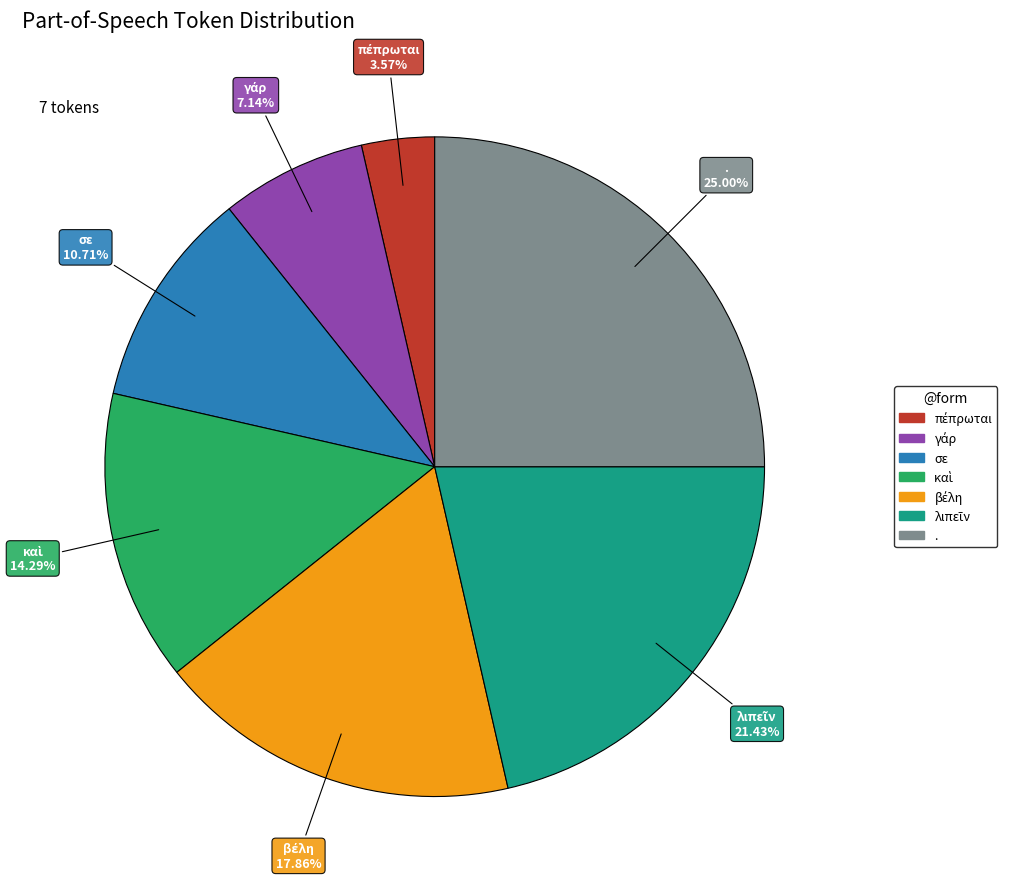

What is the largest slice in the pie chart?

.